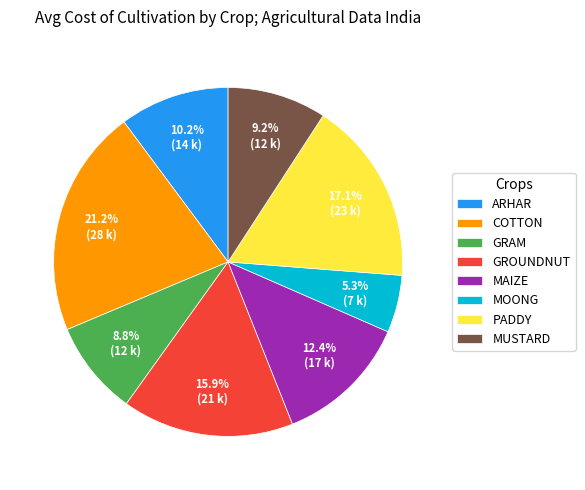

What is the smallest slice in the pie chart?

MOONG